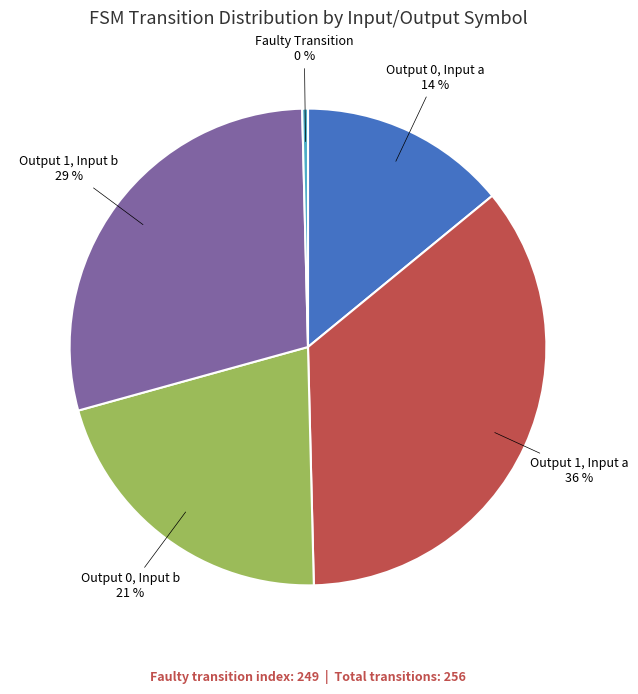

Is there a majority slice in this chart?

No